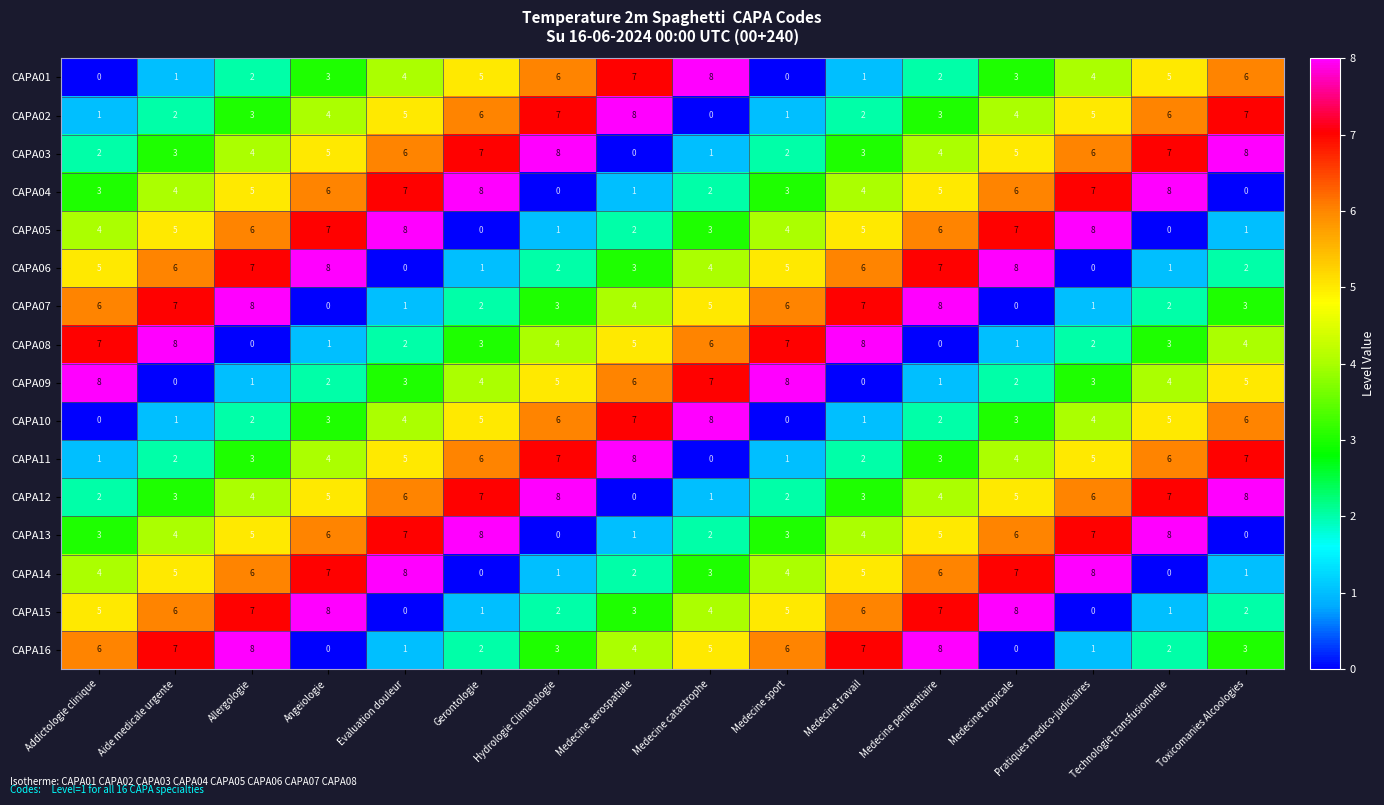

What is the total value across all series at Toxicomanies Alcoologies?

63